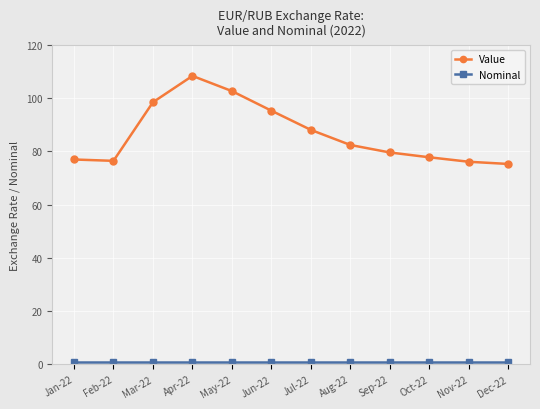

What is the average value of the Value series?

86.5